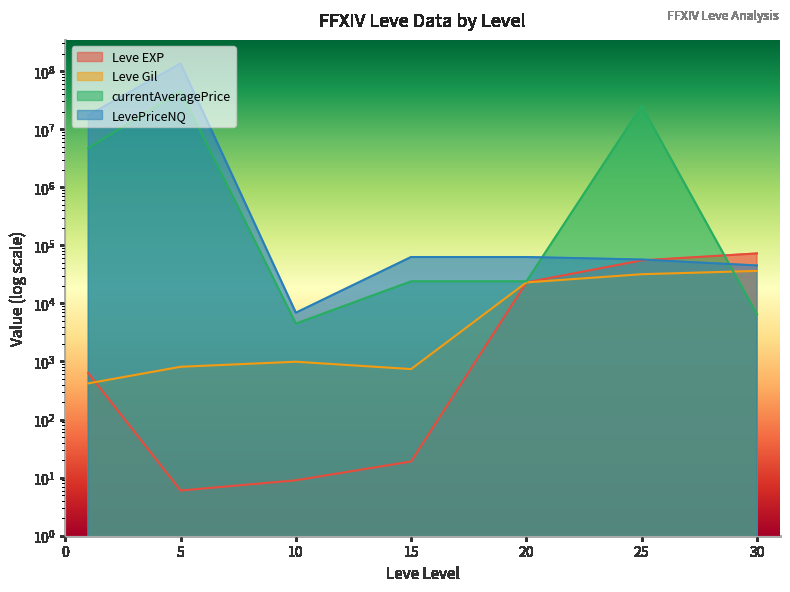

Which series has the largest total across all categories?

LevePriceNQ